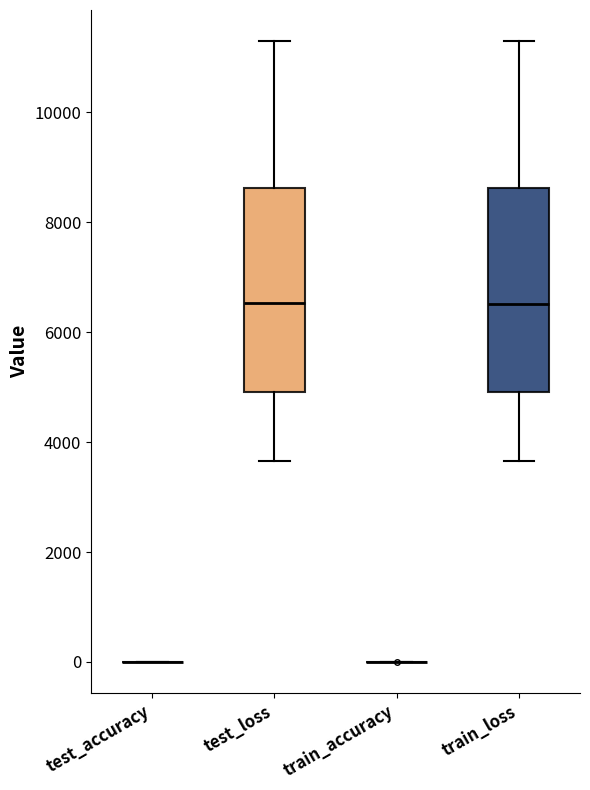

Reading left to right, transcribe this box plot: for each box, give where its median line is, the range the box spans, and where its two whiskers end, as read against the y-axis. The values are not printed on the chart, so give them approximately, as read against the axis.

test_accuracy: box collapsed to a line at 0, whiskers 0 to 0
test_loss: median 6600, box 5000 to 8600, whiskers 3600 to 11200
train_accuracy: box collapsed to a line at 0, whiskers 0 to 0
train_loss: median 6600, box 5000 to 8600, whiskers 3600 to 11200